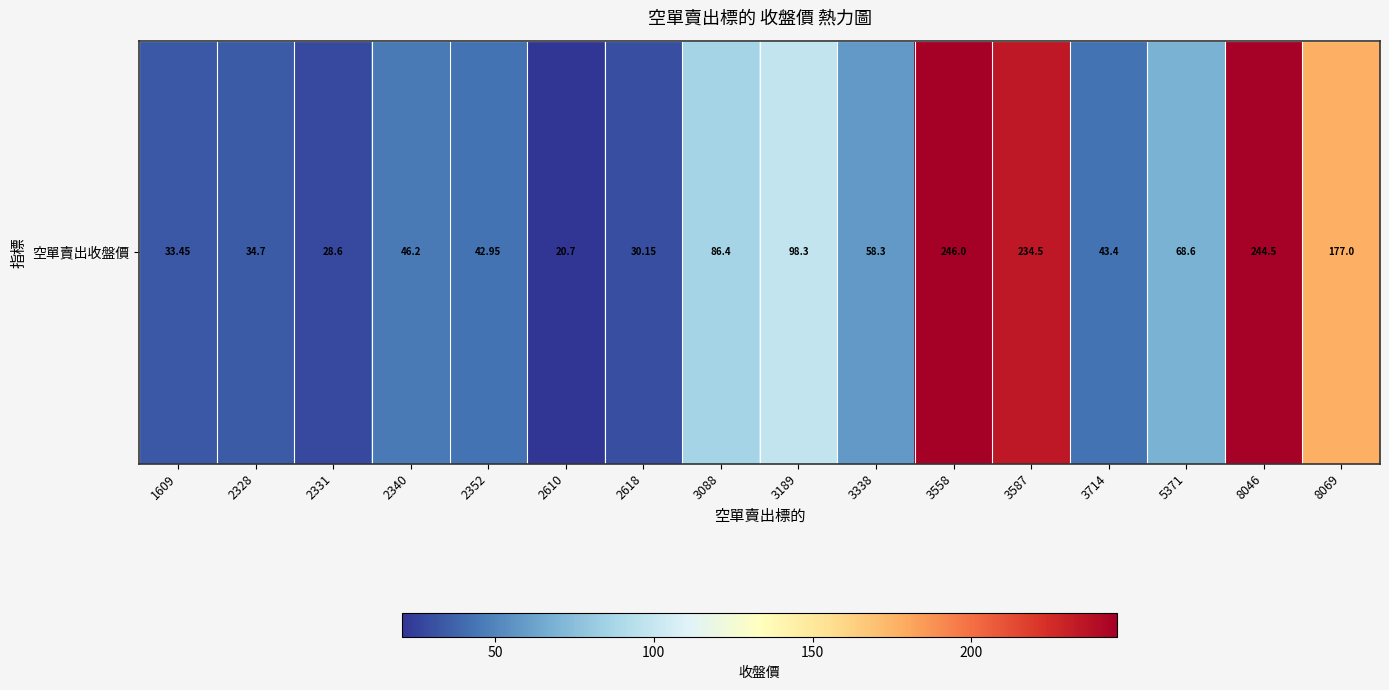

Reading left to right, what are all the values shown in this chart?

33.5	34.7	28.6	46.2	43.0	20.7	30.1	86.4	98.3	58.3	246.0	234.5	43.4	68.6	244.5	177.0